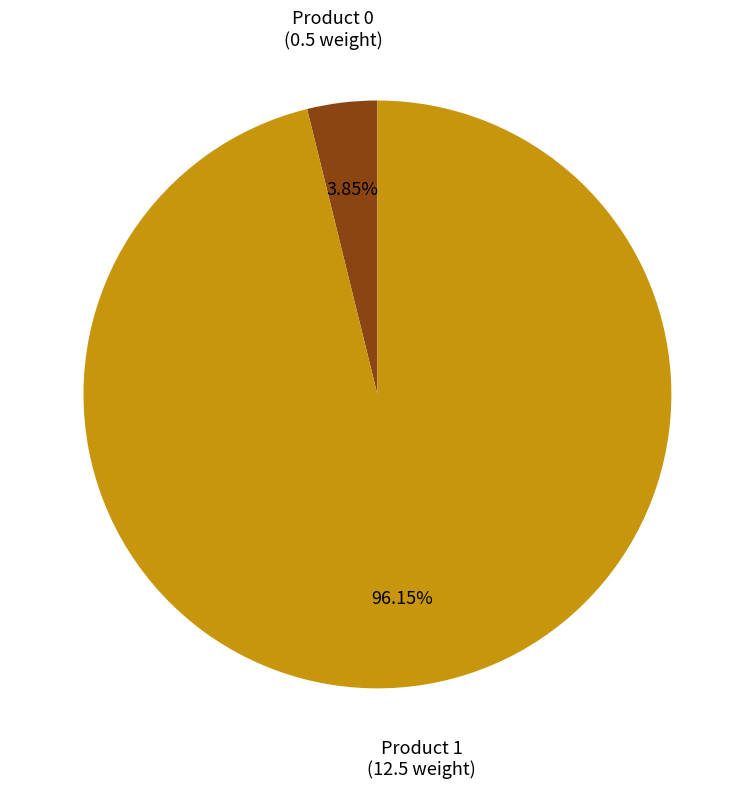

Is there a majority slice in this chart?

Yes